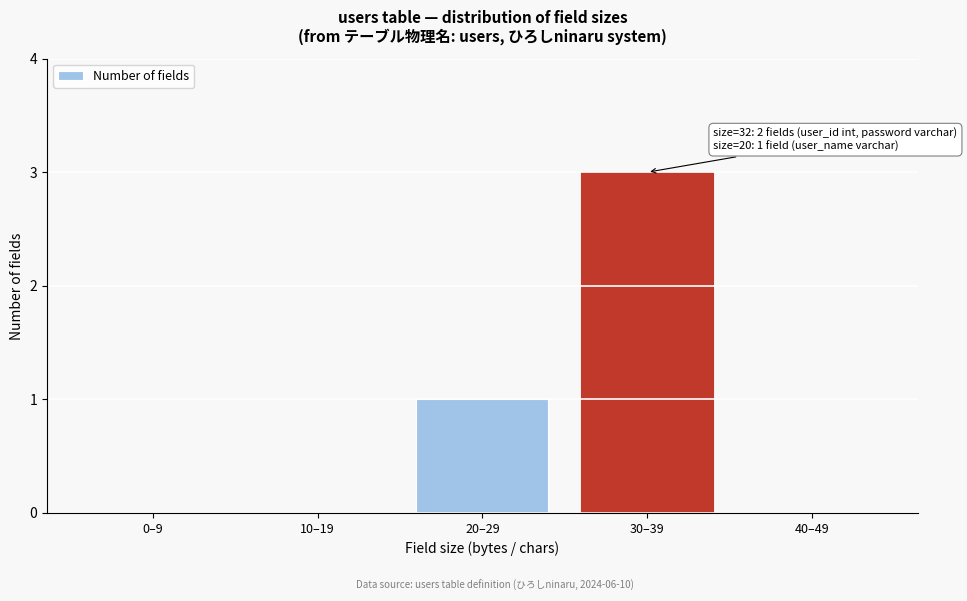

Reading left to right, list all the values displayed in this chart.

0–9=0	10–19=0	20–29=1	30–39=3	40–49=0